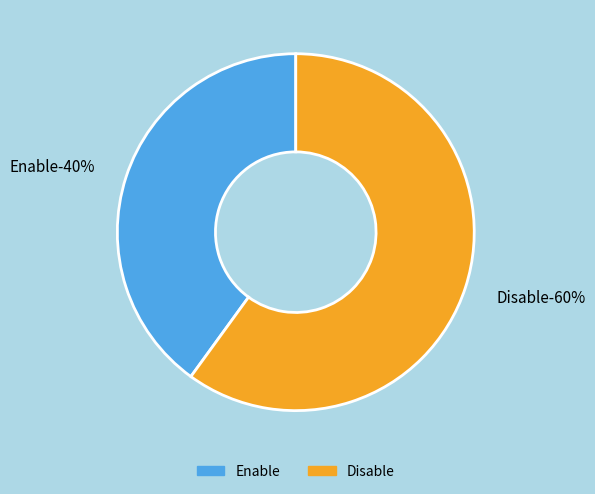

To the nearest percent, what percentage of the pie is Enable?

40%